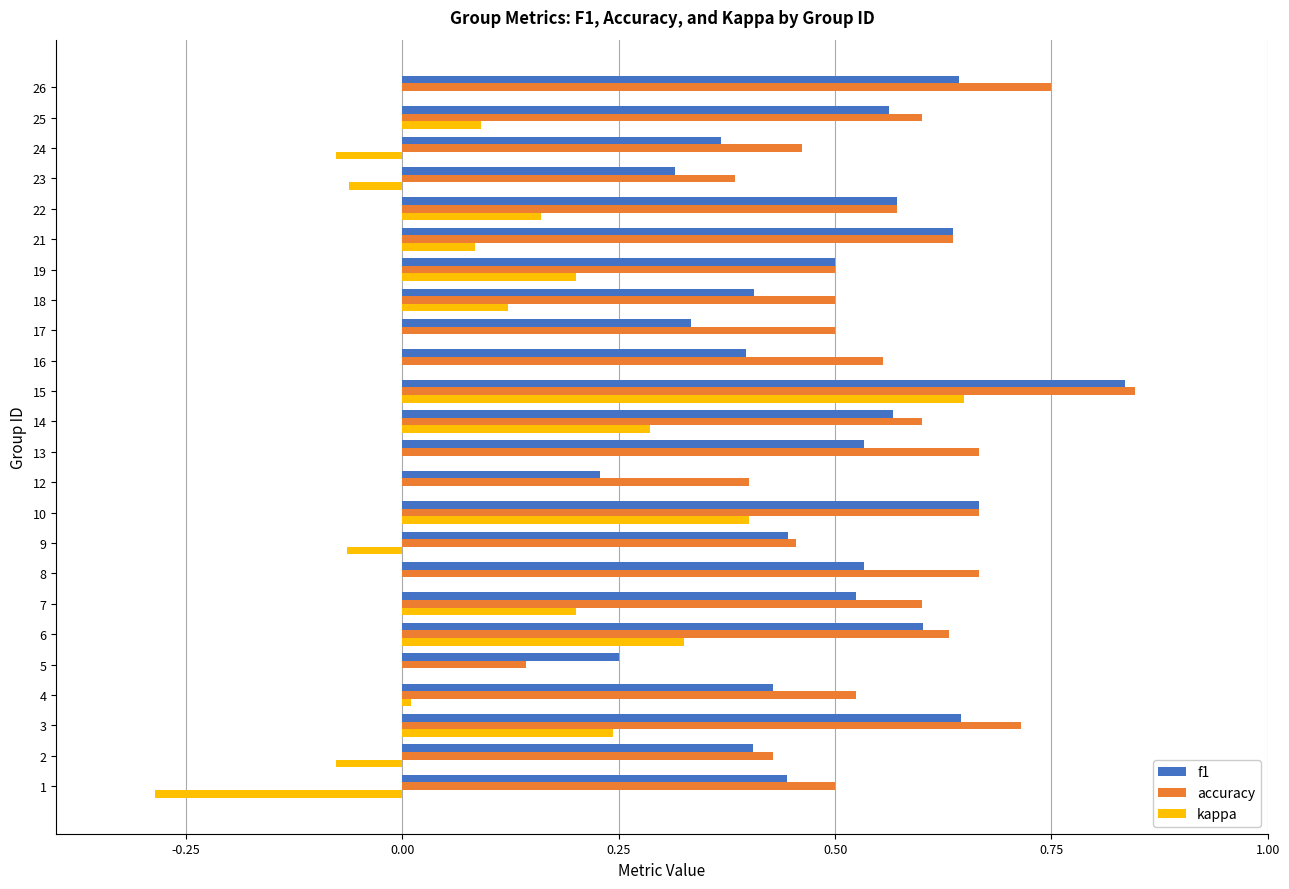

What is the sum of the accuracy values at 21 and 16?

1.2